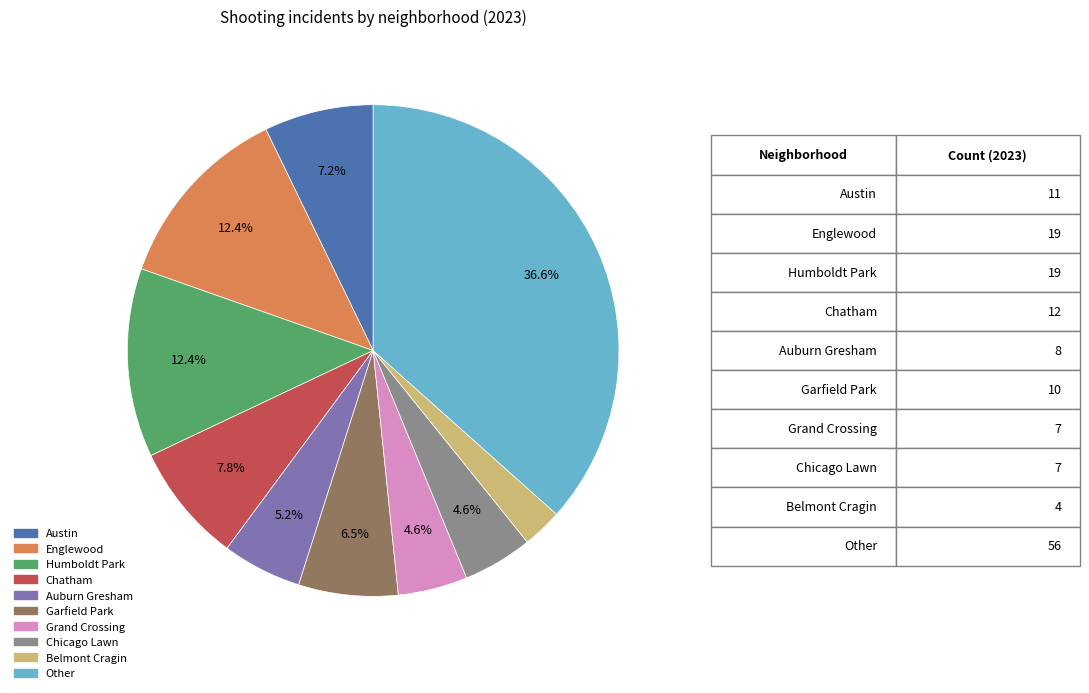

What is the smallest slice in the pie chart?

Belmont Cragin